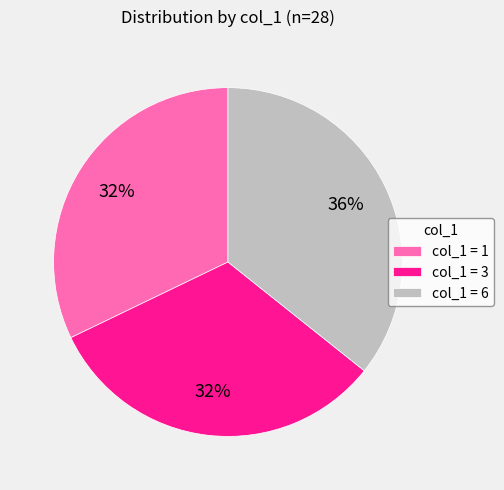

Is the sum of col_1 = 1 and col_1 = 3 greater than half?

Yes